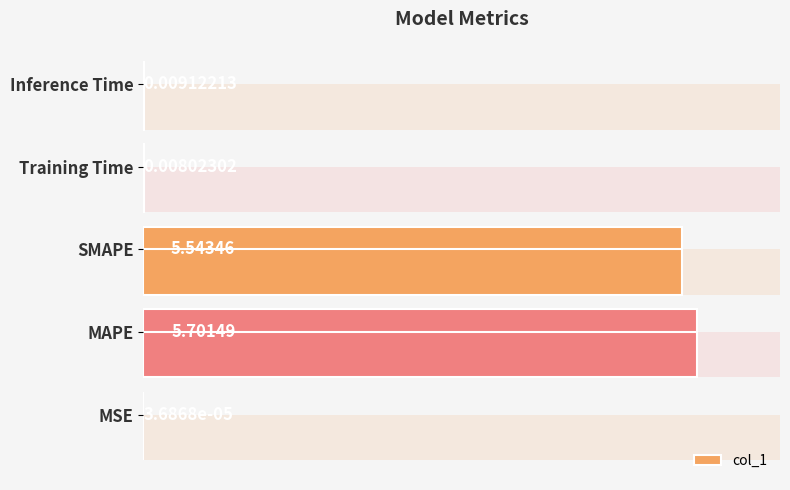

What is the greatest value displayed?

5.7